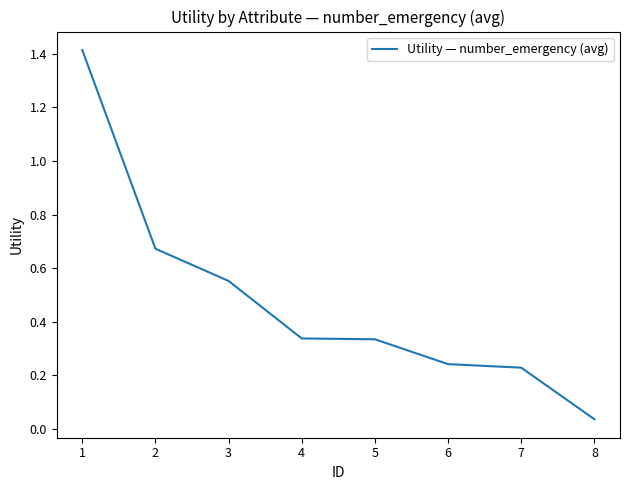

How many series are shown in this chart?

1